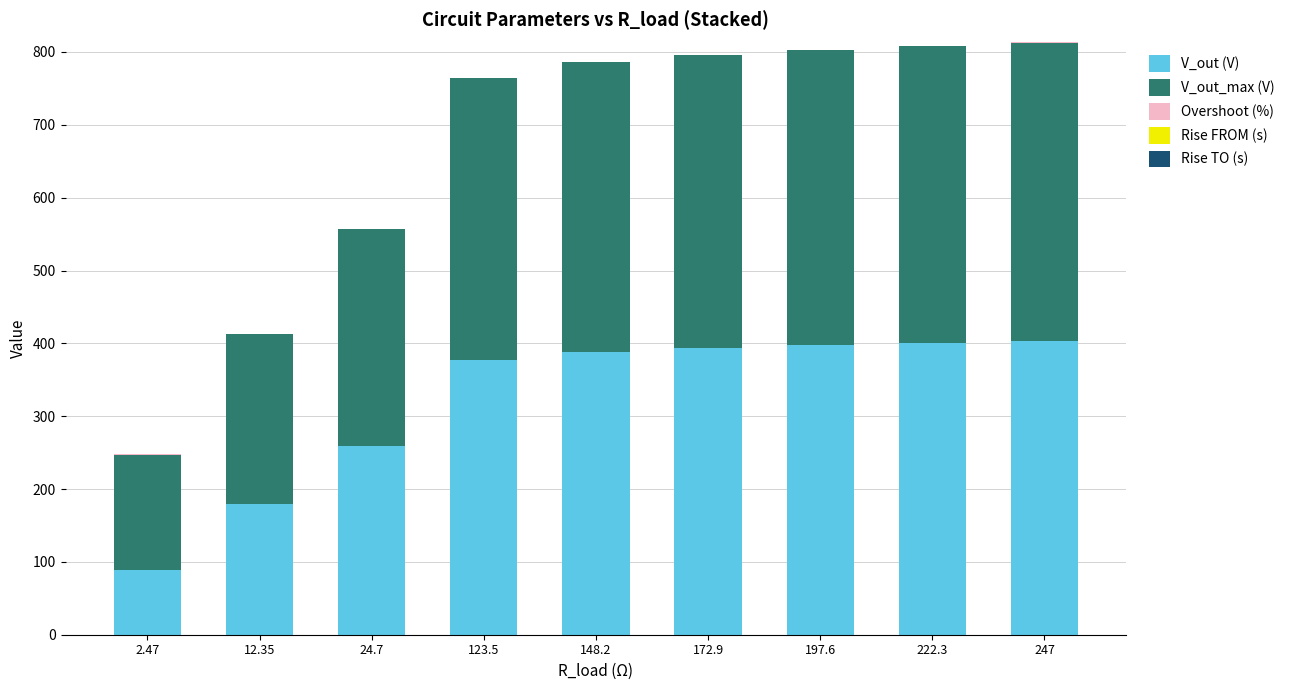

Are the bars grouped side by side (vs. stacked)?

No